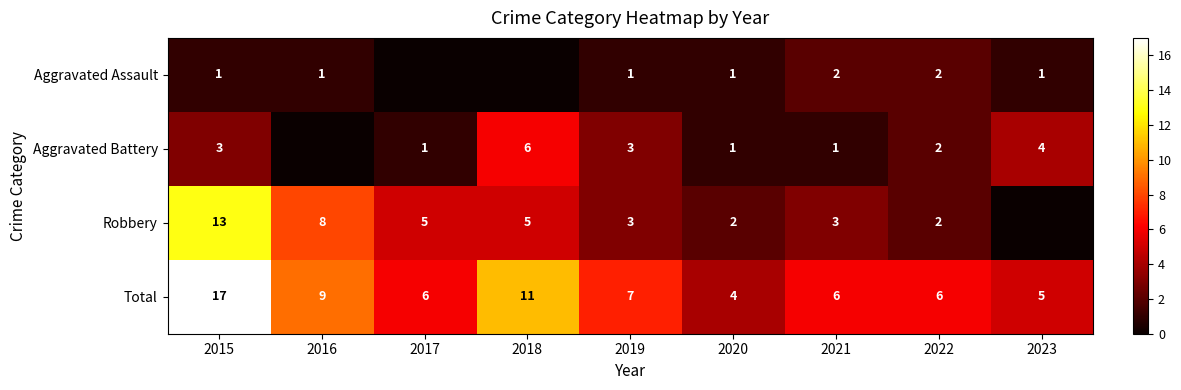

At how many categories does at least one series exceed 16?

1